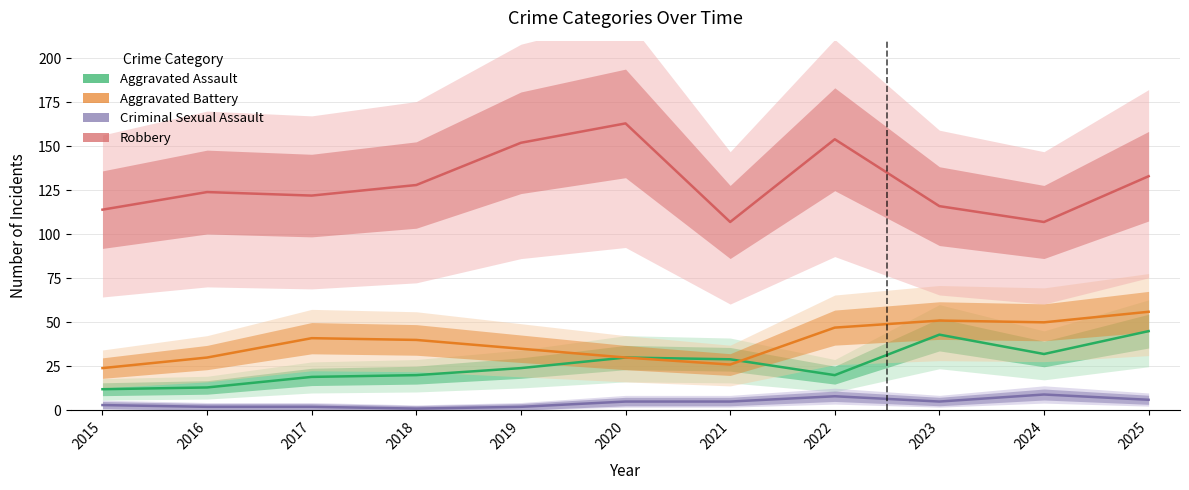

What are all the series names shown in the legend?

Aggravated Assault, Aggravated Battery, Criminal Sexual Assault, Robbery